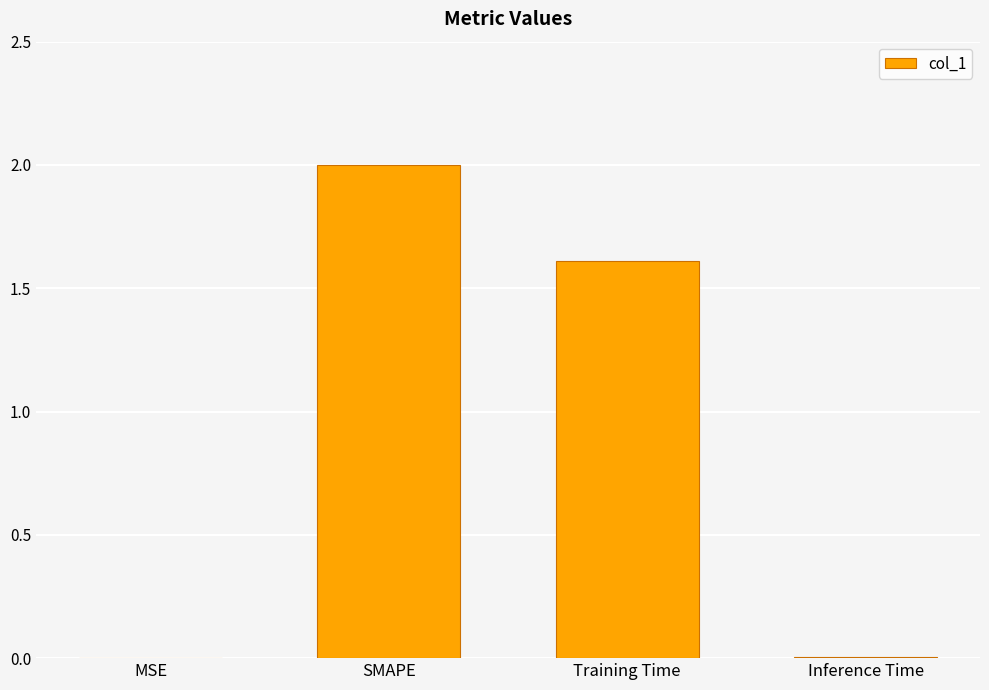

The chart shows a value of 0.0 at Inference Time. True or false?

True